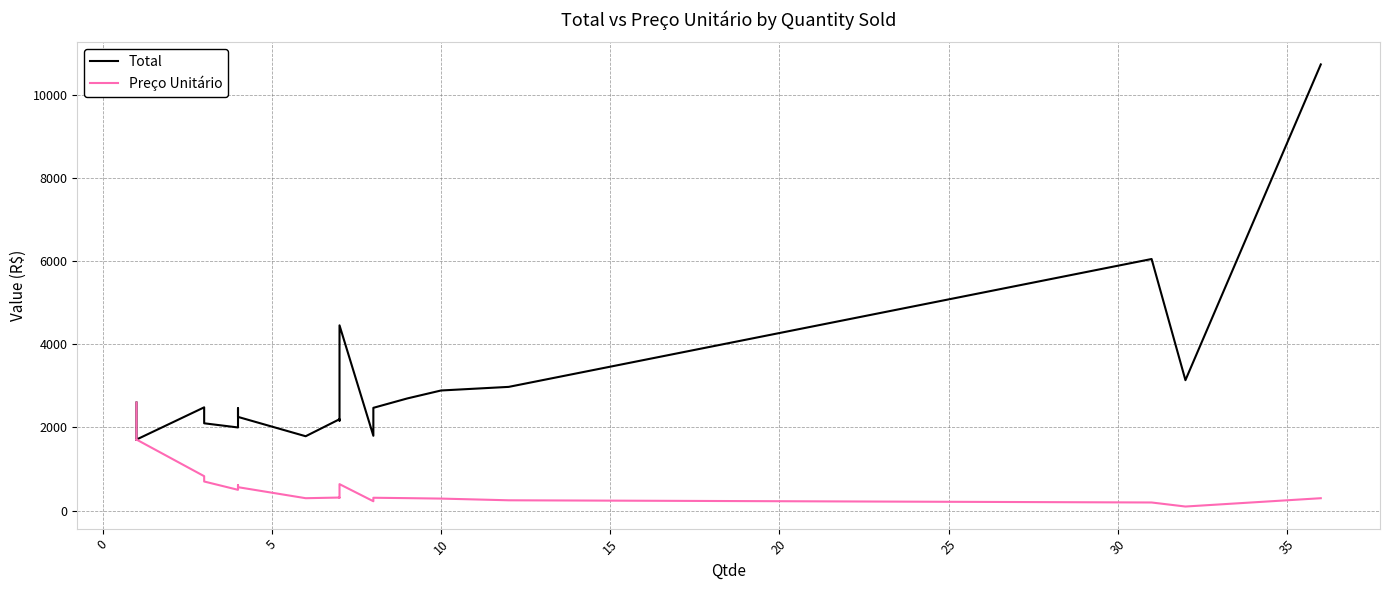

True or false: Total and Preço Unitário intersect in this chart.

False